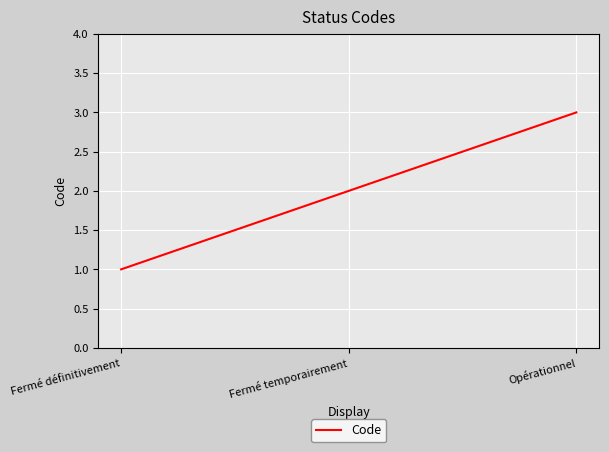

What position from the right is Fermé temporairement?

2